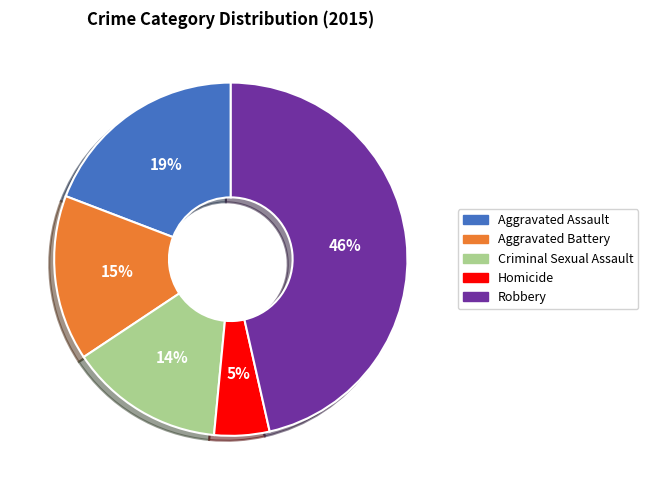

Is it true that Homicide is 5% of the pie?

True